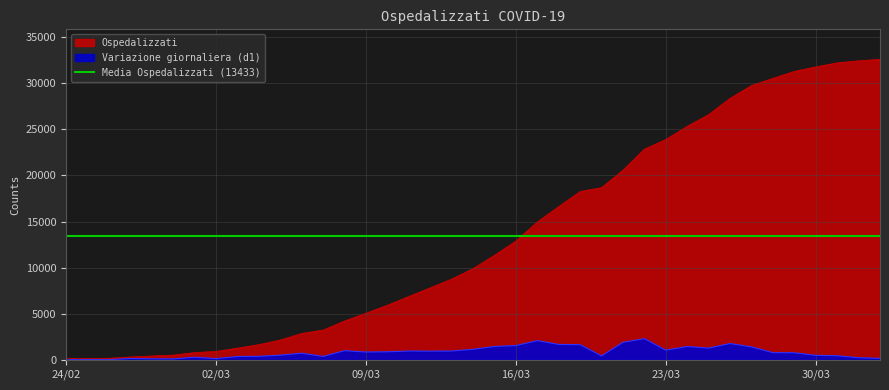

How many data points in d1 are less than 771?

19